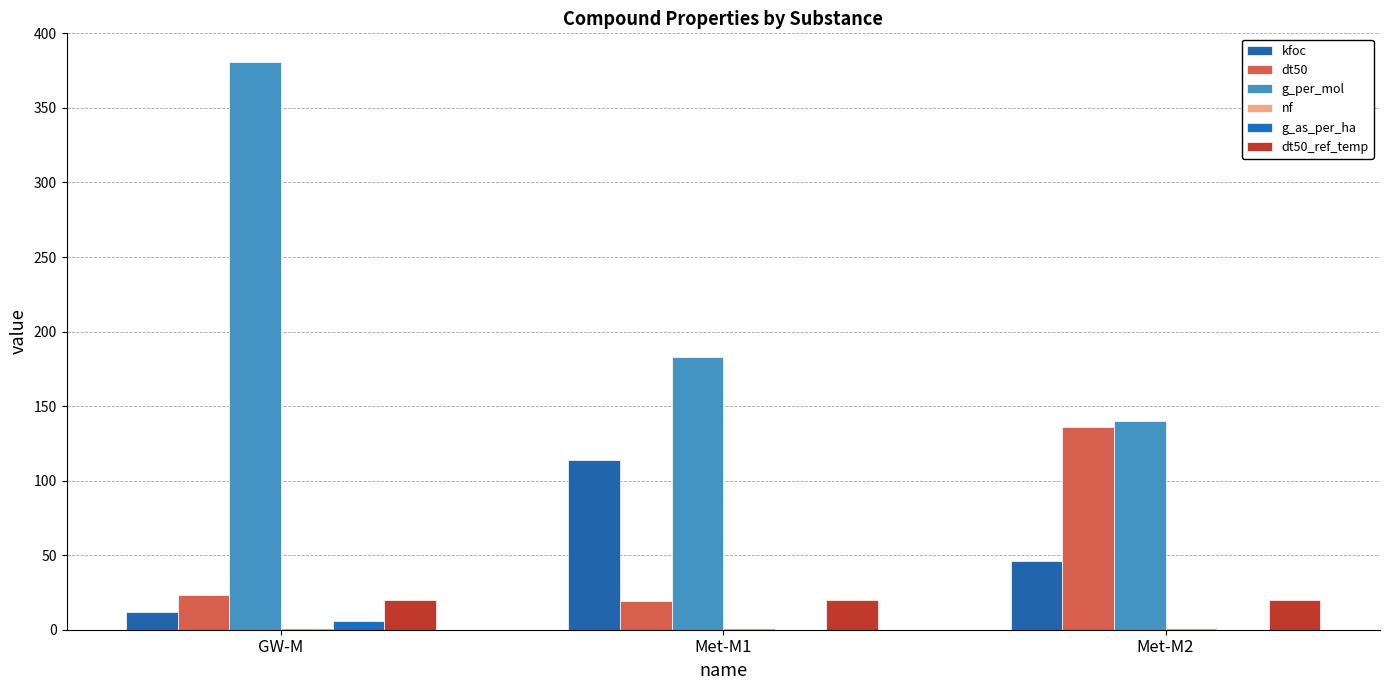

Is it true that nf equals 0.5 at Met-M1?

False